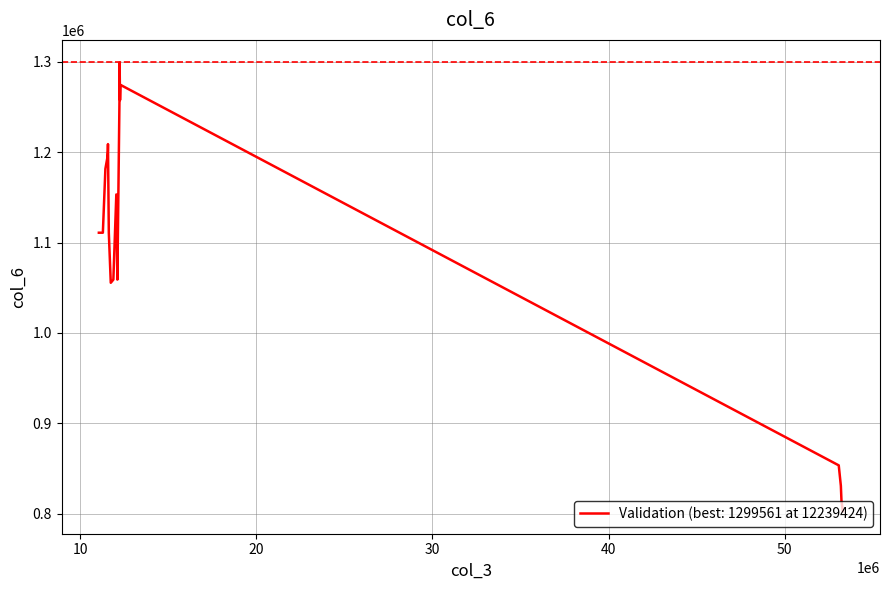

How many categories are shown in the chart?

20